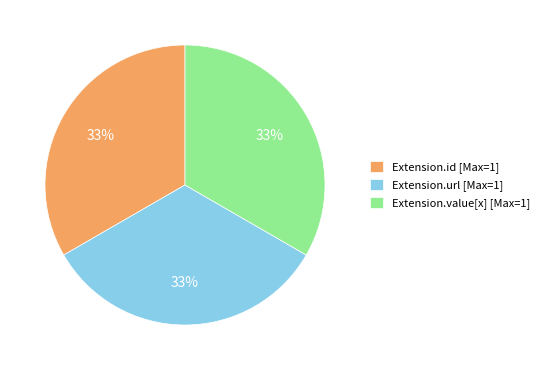

True or false: Extension.url [Max=1] accounts for 48% of the total.

False